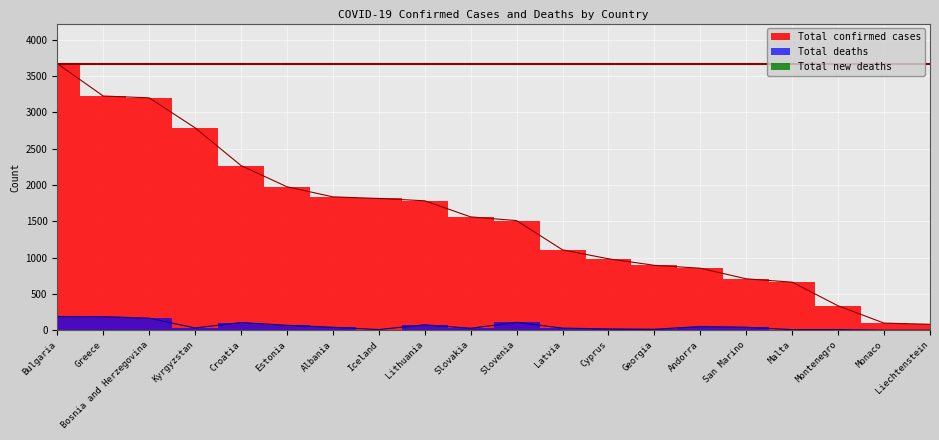

At which label does Total confirmed cases reach its peak?

Bulgaria